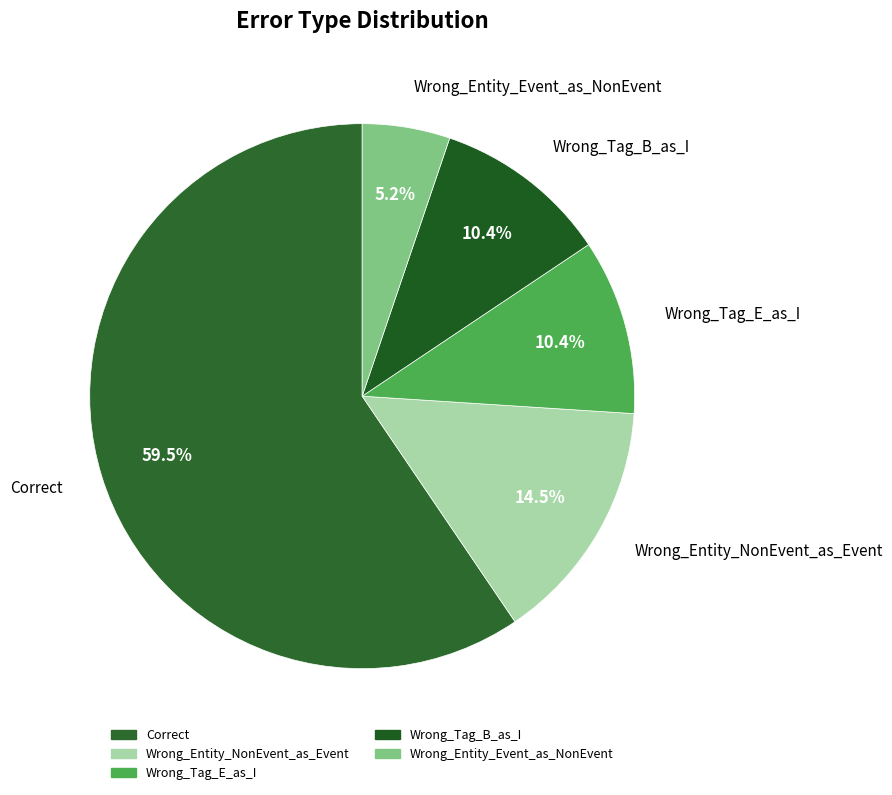

Which category has the smallest portion of the pie?

Wrong_Entity_Event_as_NonEvent